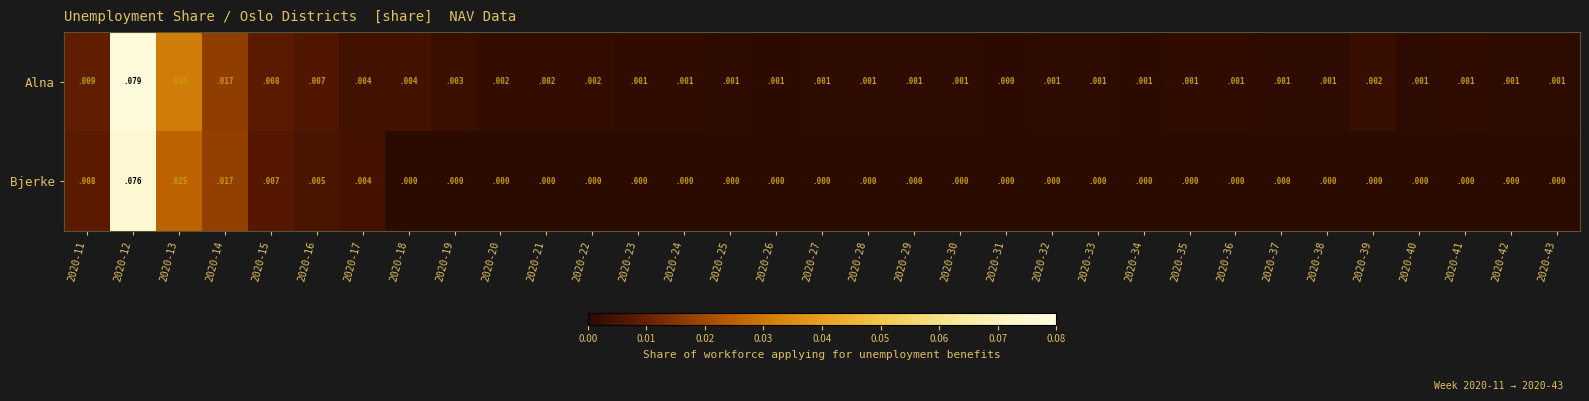

At 2020-24, list the series in order from smallest to largest.

Bjerke, Alna